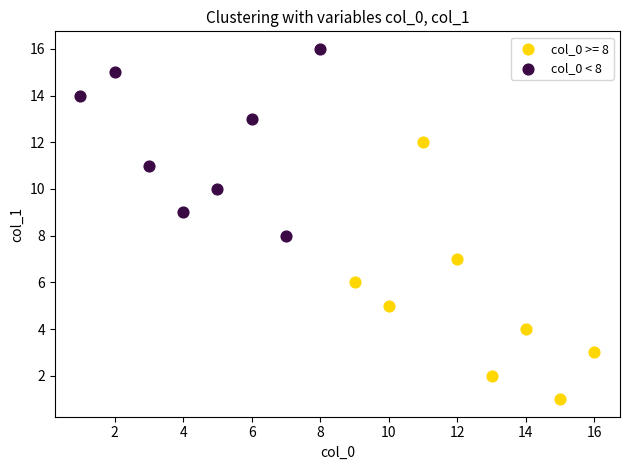

Which series contains the lowest Y value?

col_0 >= 8